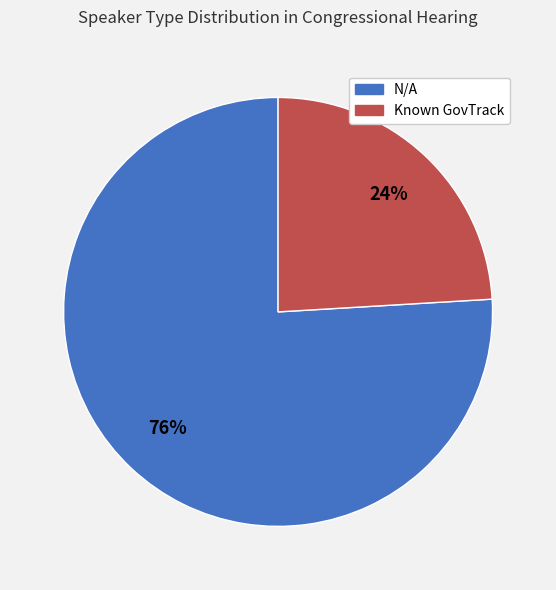

To the nearest percent, what is the combined percentage of N/A and Known GovTrack?

100%